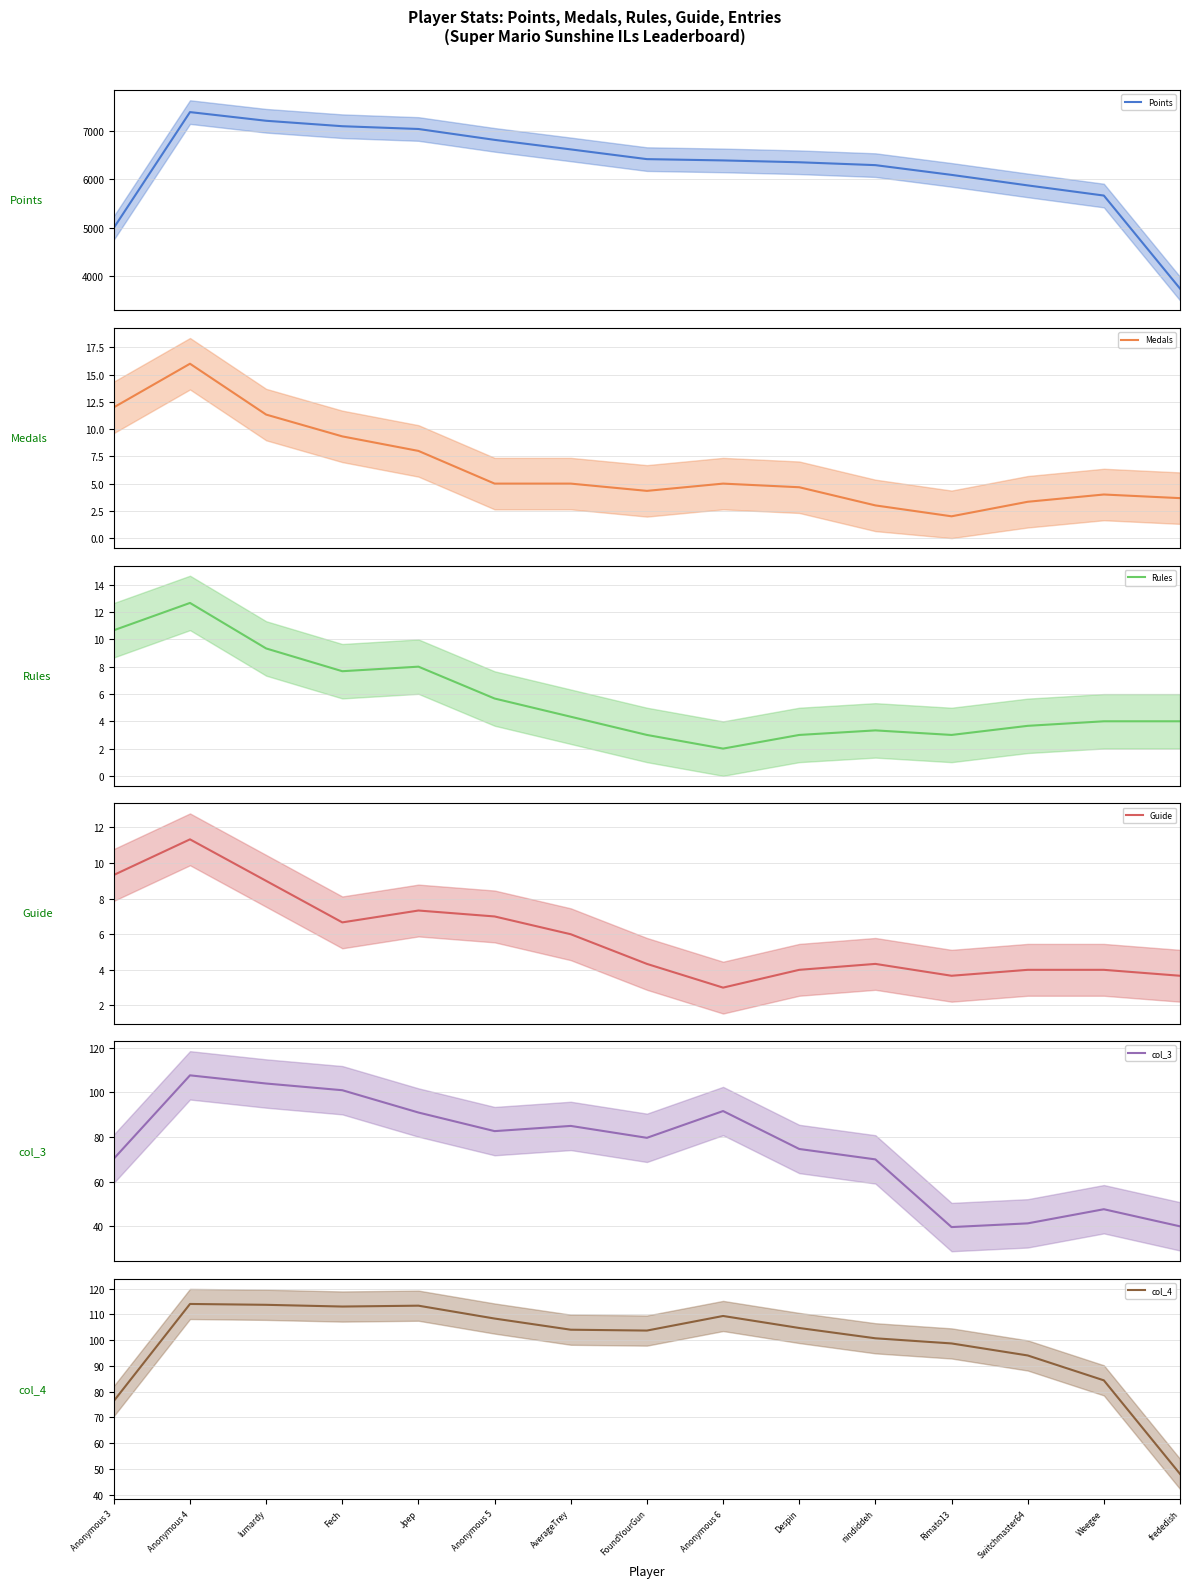

Reading left to right, extract all data points from this chart.

Points: Anonymous 3=4997.3	Anonymous 4=7384.3	lumardy=7205.3	Fech=7093.0	Jpep=7035.7	Anonymous 5=6811.3	AverageTrey=6614.7	FoundYourGun=6414.0	Anonymous 6=6387.3	Despin=6349.3	nindiddeh=6290.0	Rimato13=6089.0	Switchmaster64=5872.0	Weegee=5662.3	frededish=3743.7
Medals: Anonymous 3=12.0	Anonymous 4=16.0	lumardy=11.3	Fech=9.3	Jpep=8.0	Anonymous 5=5.0	AverageTrey=5.0	FoundYourGun=4.3	Anonymous 6=5.0	Despin=4.7	nindiddeh=3.0	Rimato13=2.0	Switchmaster64=3.3	Weegee=4.0	frededish=3.7
Rules: Anonymous 3=10.7	Anonymous 4=12.7	lumardy=9.3	Fech=7.7	Jpep=8.0	Anonymous 5=5.7	AverageTrey=4.3	FoundYourGun=3.0	Anonymous 6=2.0	Despin=3.0	nindiddeh=3.3	Rimato13=3.0	Switchmaster64=3.7	Weegee=4.0	frededish=4.0
Guide: Anonymous 3=9.3	Anonymous 4=11.3	lumardy=9.0	Fech=6.7	Jpep=7.3	Anonymous 5=7.0	AverageTrey=6.0	FoundYourGun=4.3	Anonymous 6=3.0	Despin=4.0	nindiddeh=4.3	Rimato13=3.7	Switchmaster64=4.0	Weegee=4.0	frededish=3.7
col_3: Anonymous 3=70.3	Anonymous 4=107.7	lumardy=104.0	Fech=101.0	Jpep=91.0	Anonymous 5=82.7	AverageTrey=85.0	FoundYourGun=79.7	Anonymous 6=91.7	Despin=74.7	nindiddeh=70.0	Rimato13=39.7	Switchmaster64=41.3	Weegee=47.7	frededish=40.0
col_4: Anonymous 3=76.3	Anonymous 4=114.0	lumardy=113.7	Fech=113.0	Jpep=113.3	Anonymous 5=108.3	AverageTrey=104.0	FoundYourGun=103.7	Anonymous 6=109.3	Despin=104.7	nindiddeh=100.7	Rimato13=98.7	Switchmaster64=94.0	Weegee=84.3	frededish=48.0